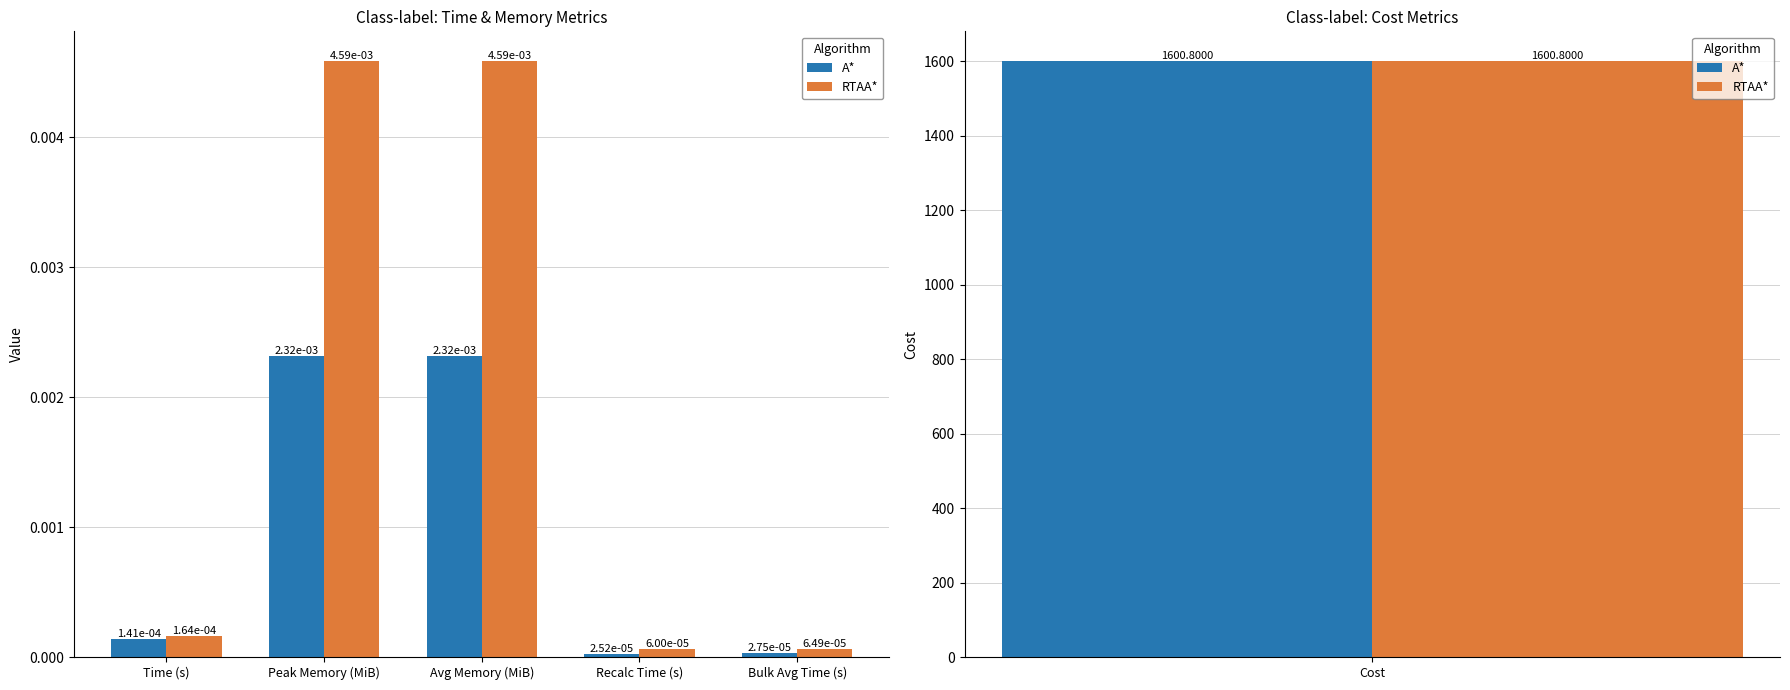

What is the label of the 1st bar from the left?

Time (s)